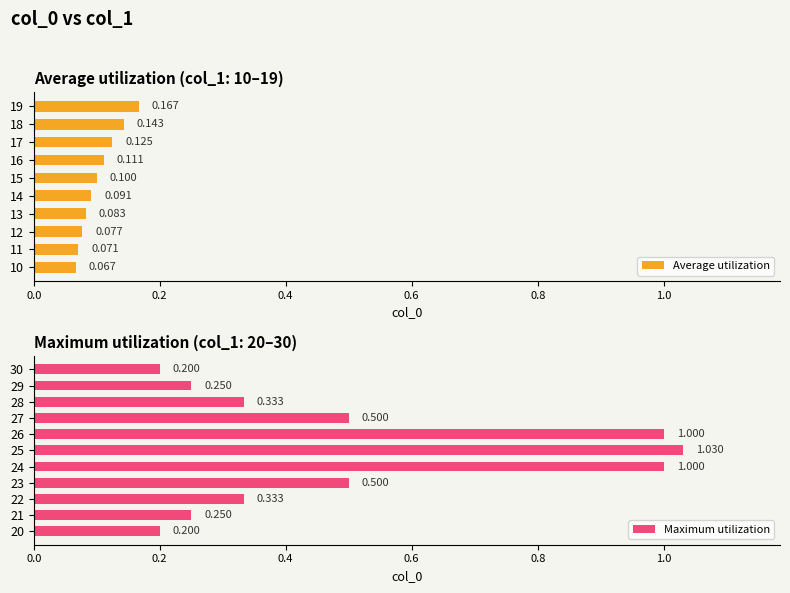

Rank the categories by value from highest to lowest.

25, 24, 26, 23, 27, 22, 28, 21, 29, 20, 30, 19, 18, 17, 16, 15, 14, 13, 12, 11, 10